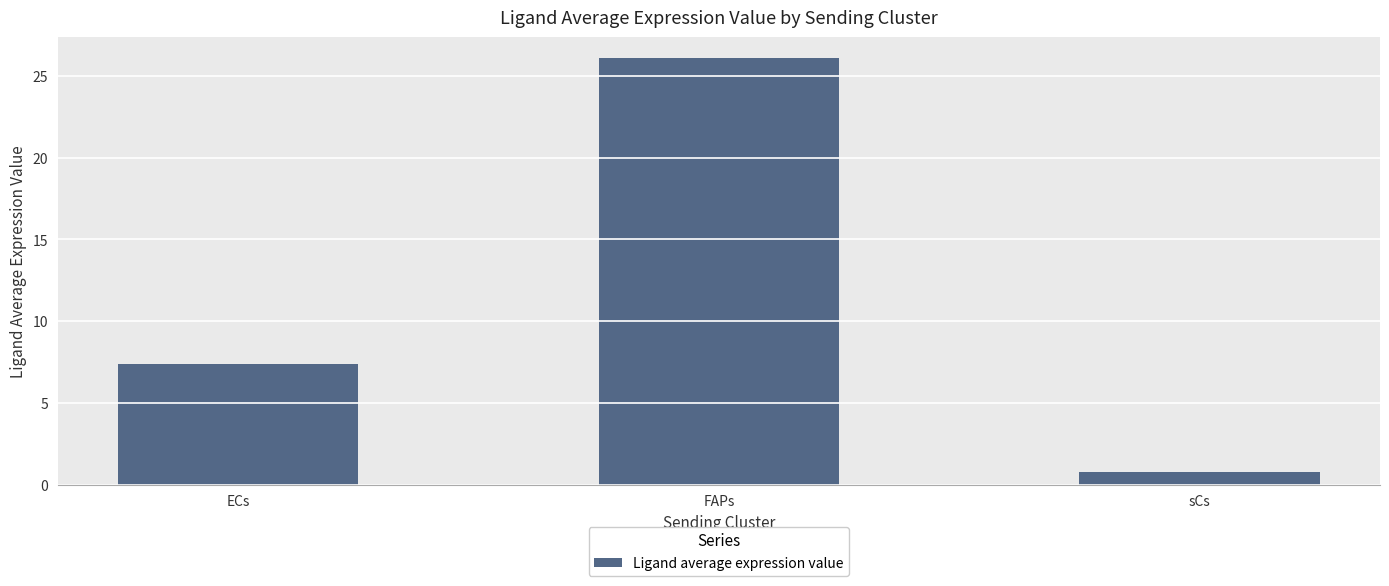

Are the bars grouped side by side (vs. stacked)?

No